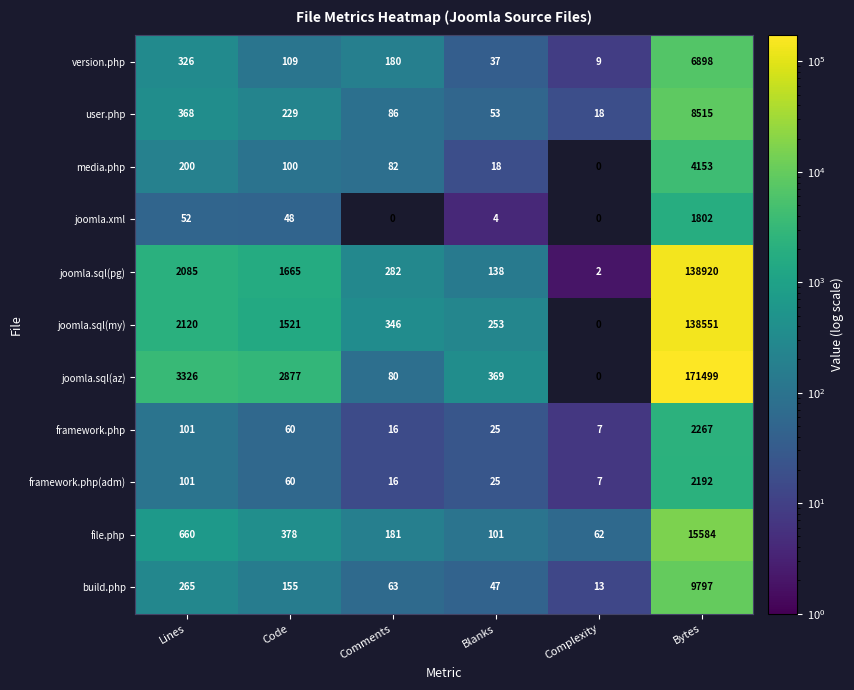

At which category is the sum across all series the highest?

Bytes